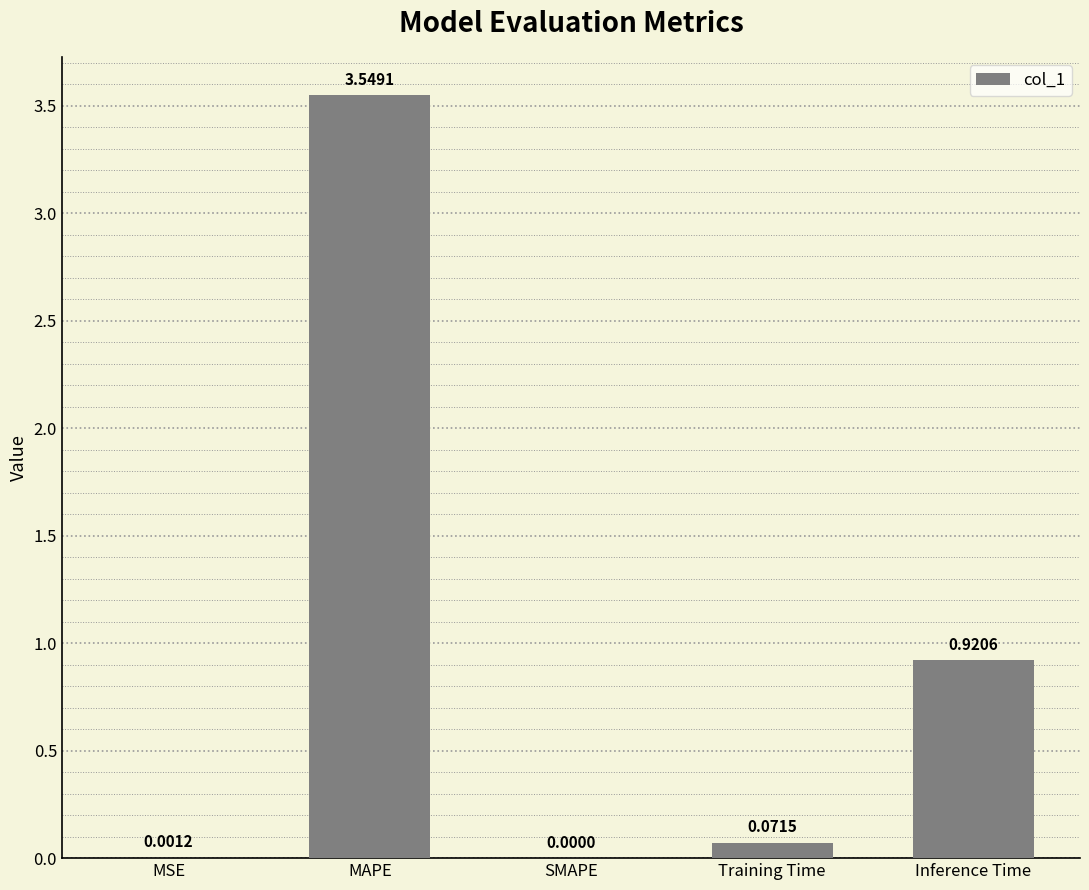

Which category has the highest value across all series?

MAPE